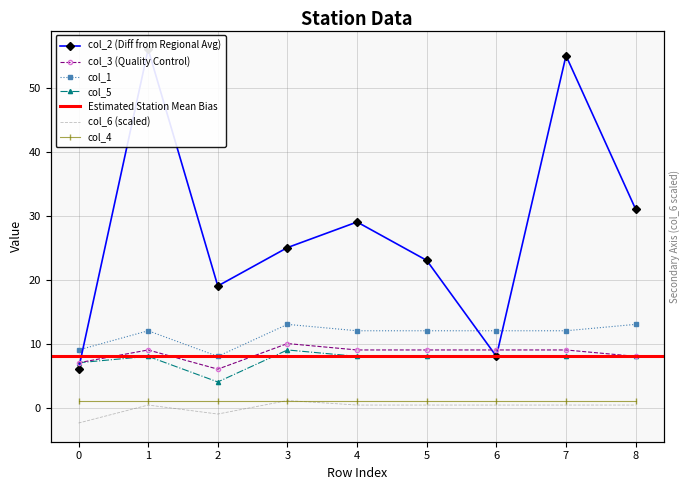

Count the col_3 values in the range 8 to 9.

6